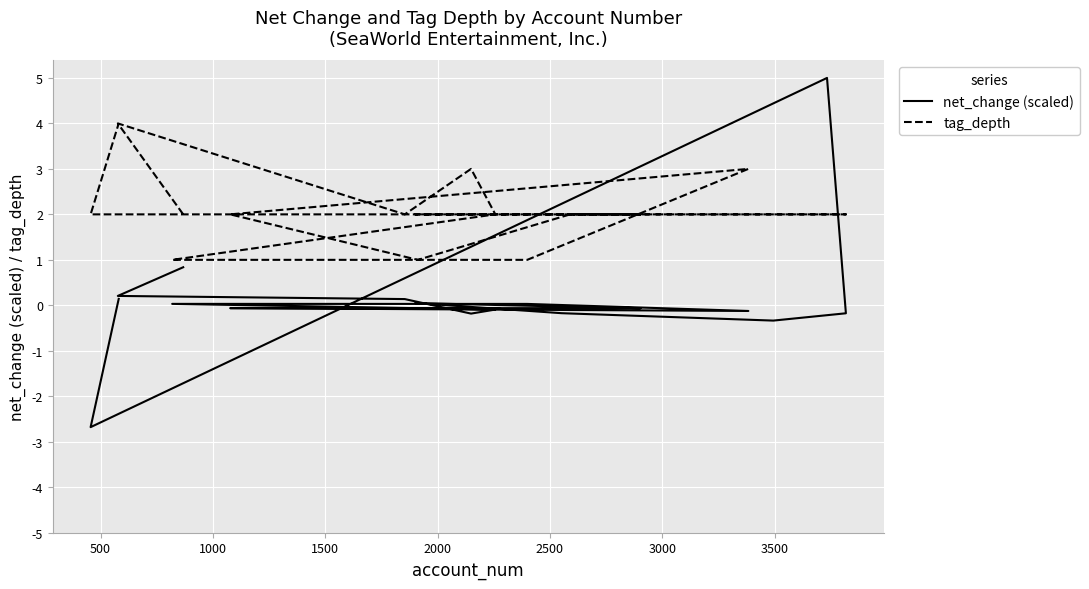

At which label does tag_depth reach its minimum?

2500